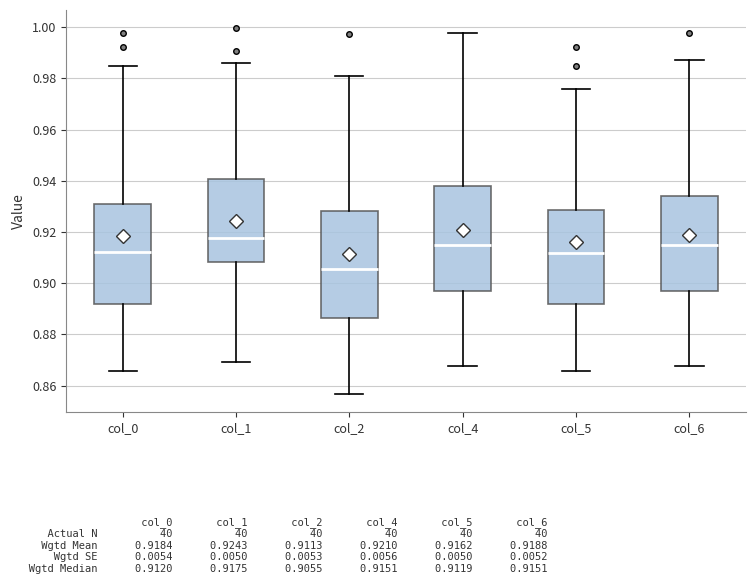

Which box's median line is the highest?

col_1